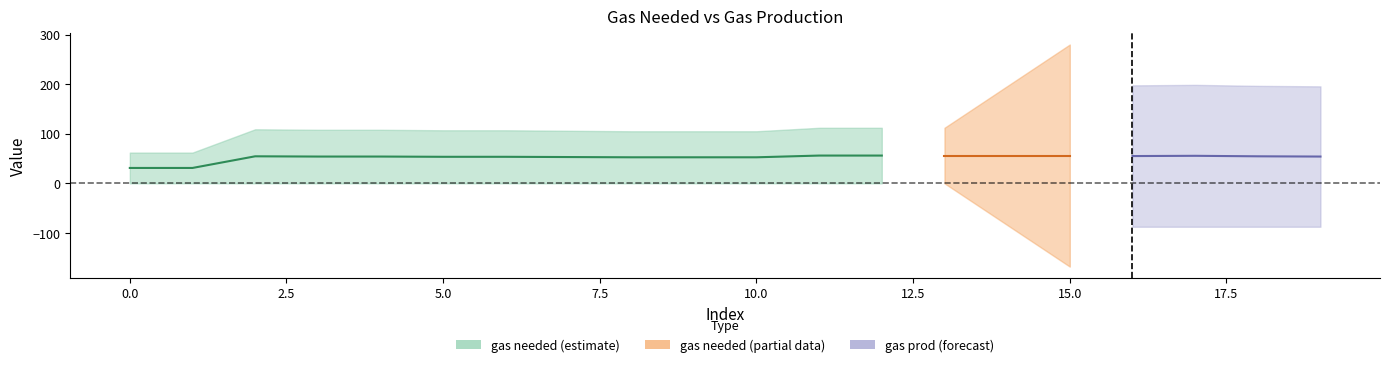

Where is the first local maximum for gas needed?

2